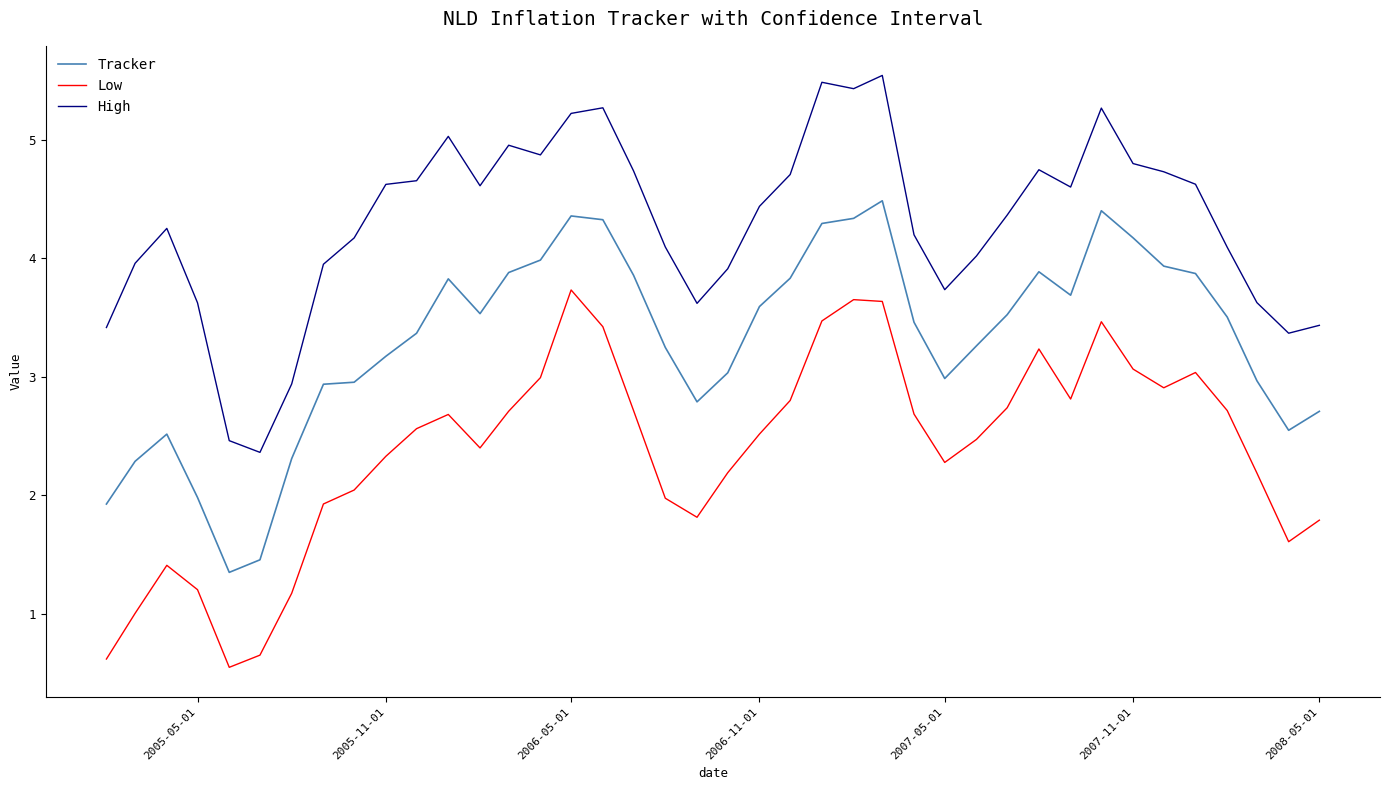

True or false: Low and Tracker intersect in this chart.

False